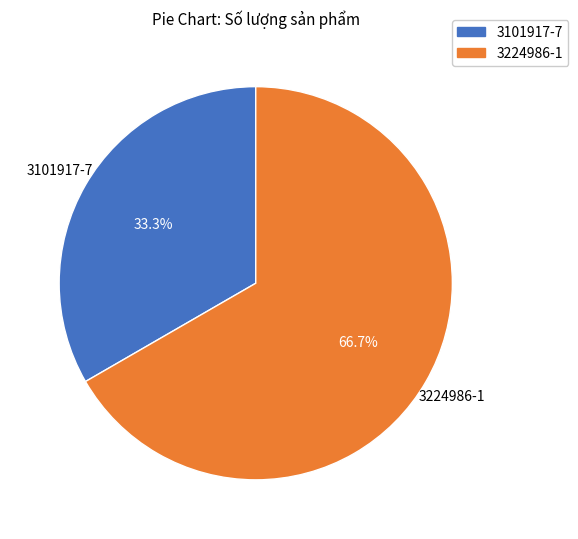

What is the total percentage of 3224986-1 and 3101917-7?

100.0%